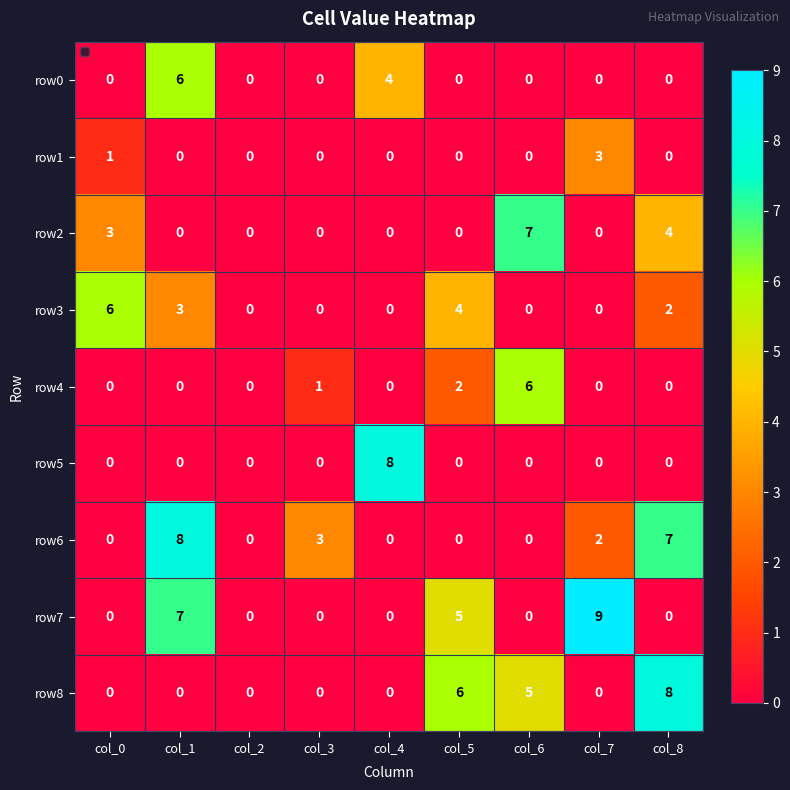

Count the row2 values in the range 0 to 3.

7